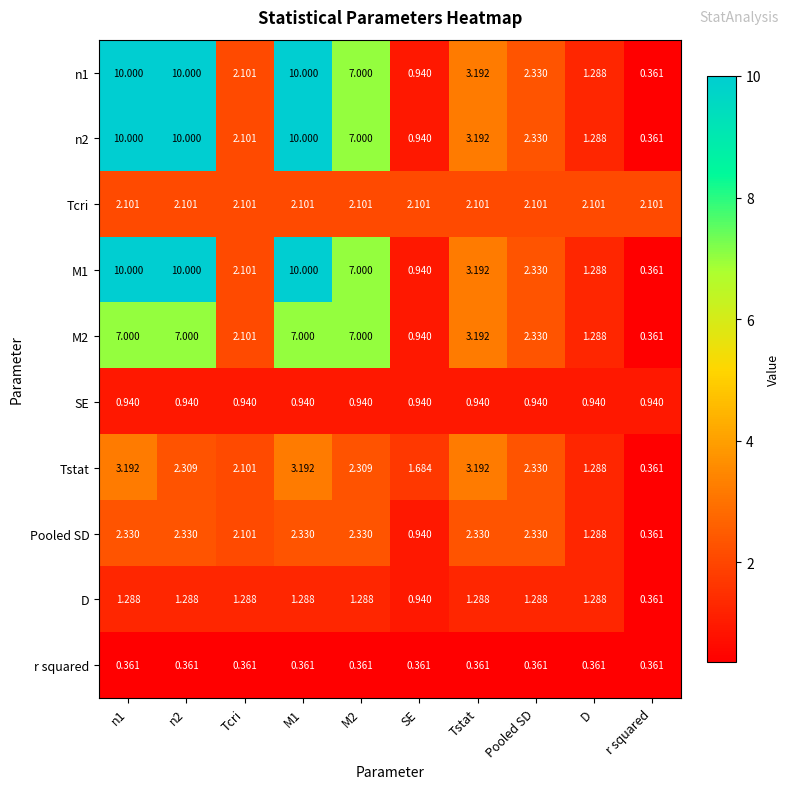

At which label is Tstat closest to 1?

D